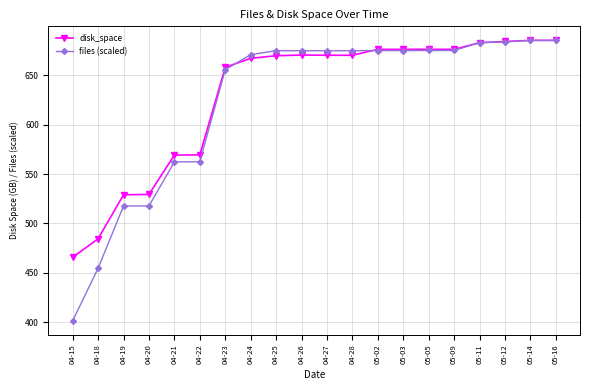

What is the sum of the files (scaled) values at 04-15 and 04-18?

856.1